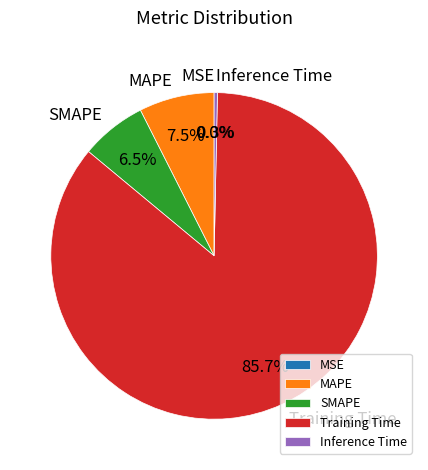

To the nearest percent, what percentage of the pie is MAPE?

7%